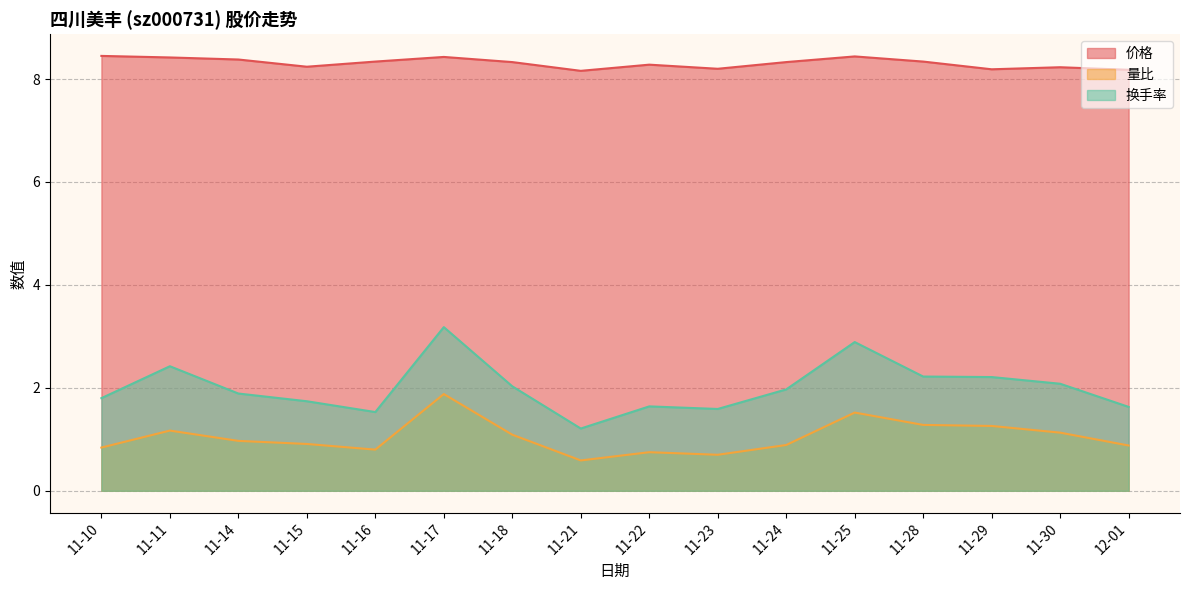

At how many categories does at least one series exceed 6?

16